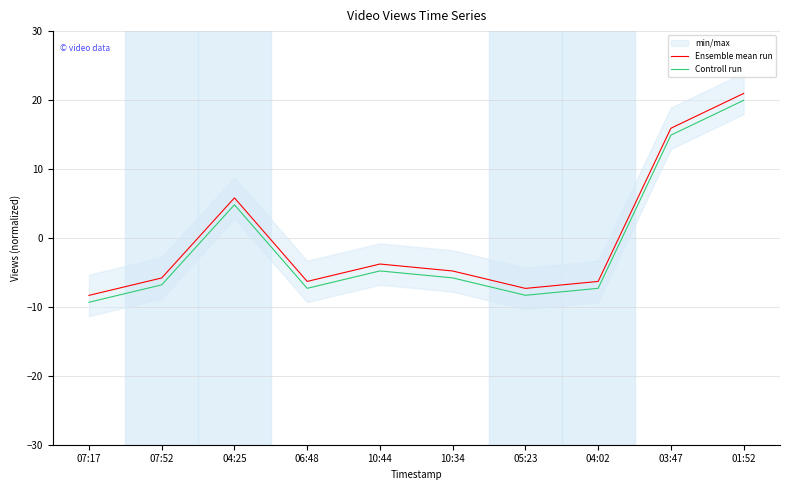

What value does the Ensemble mean run series have at 06:48?

-6.3